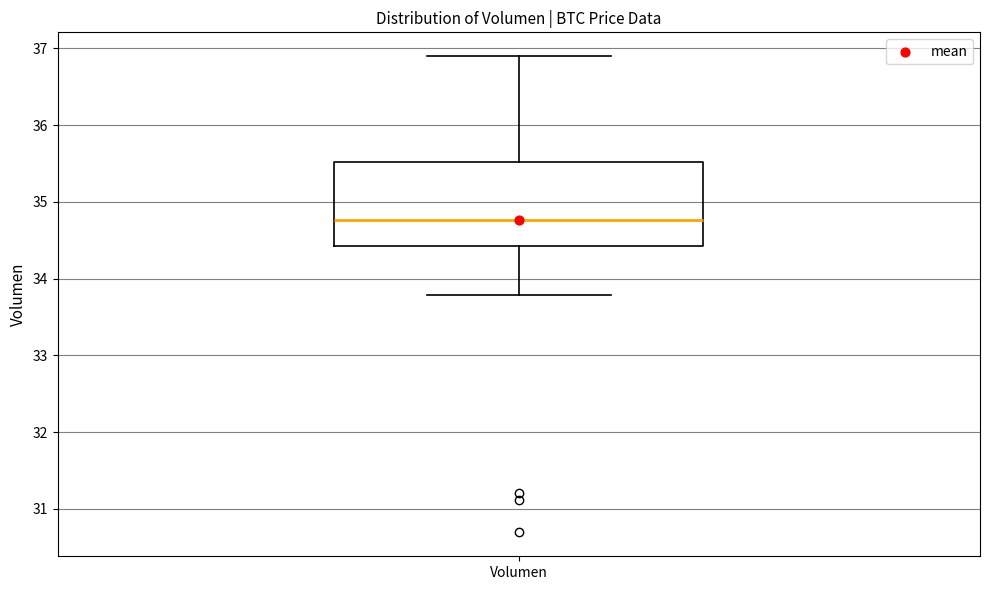

Transcribe this box plot: give where the median line is, the range the box spans, and where the two whiskers end, as read against the y-axis. The values are not printed on the chart, so give them approximately, as read against the axis.

median 34.8, box 34.4 to 35.5, whiskers 33.8 to 36.9